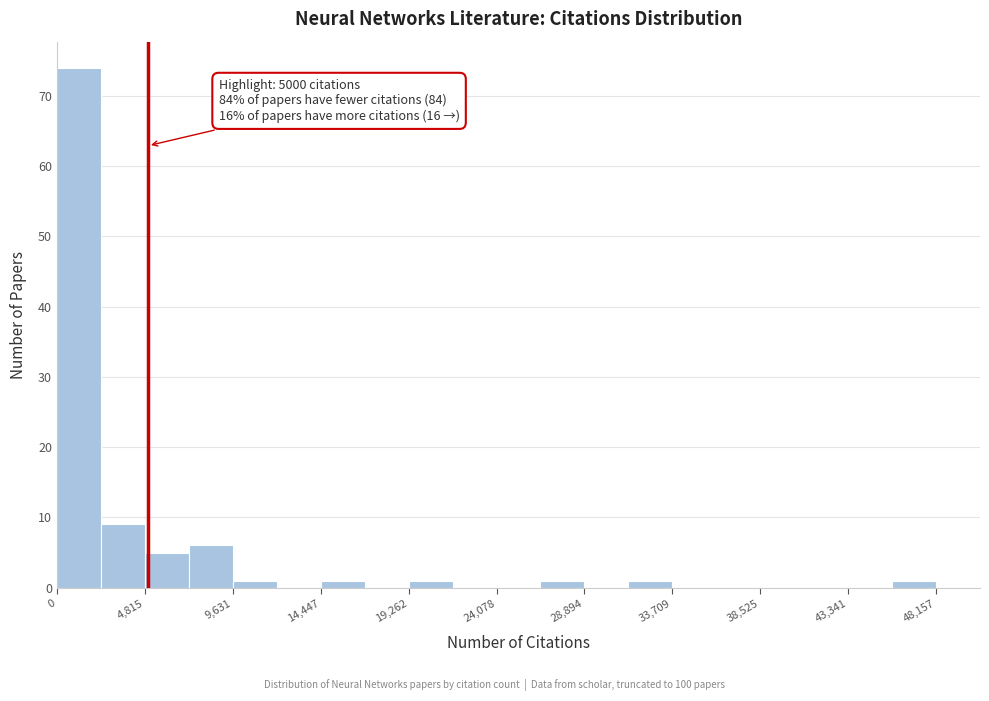

Over which range of the x-axis is the bar tallest?

0 to 2500